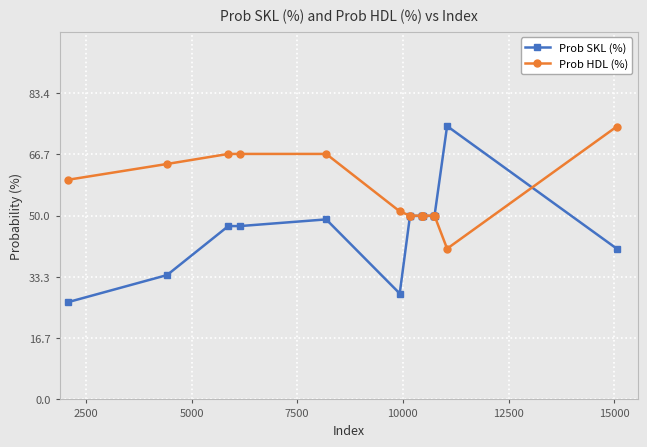

What is the difference between the maximum and second lowest values in the Prob SKL (%) series?

45.6